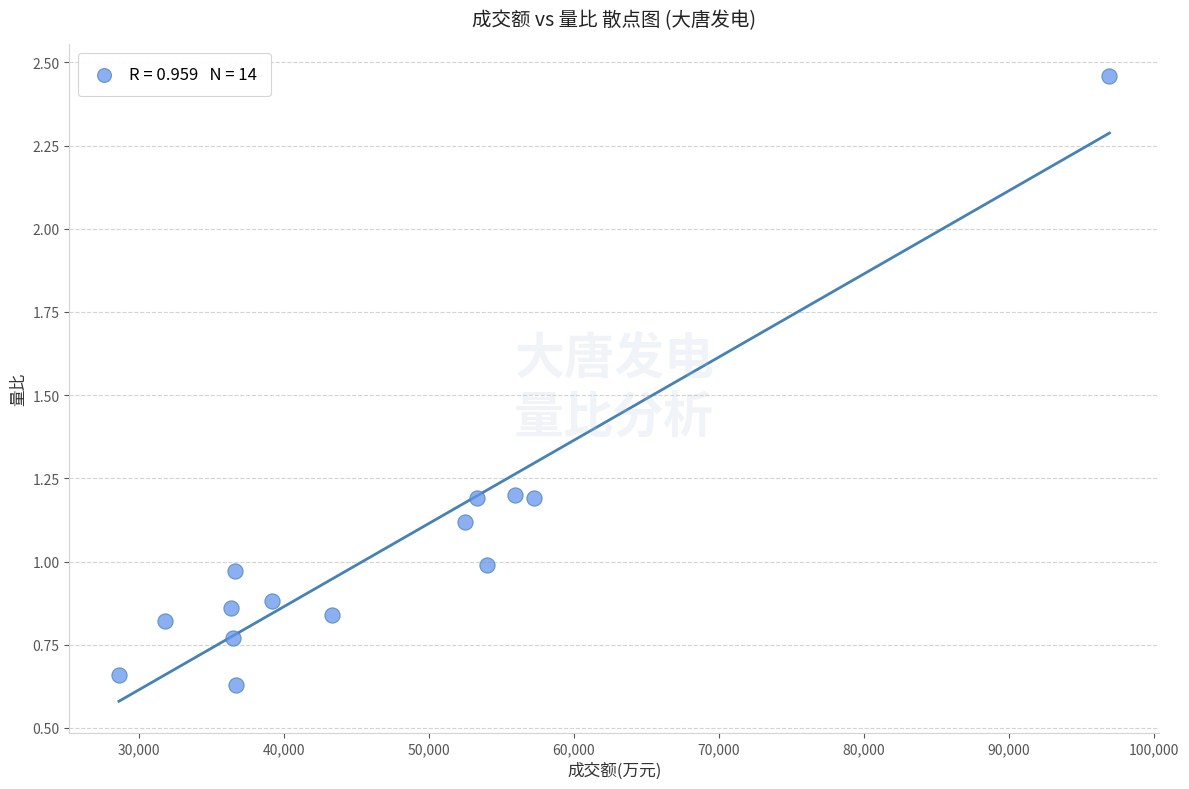

What is the range of Y values (max minus min)?

1.8